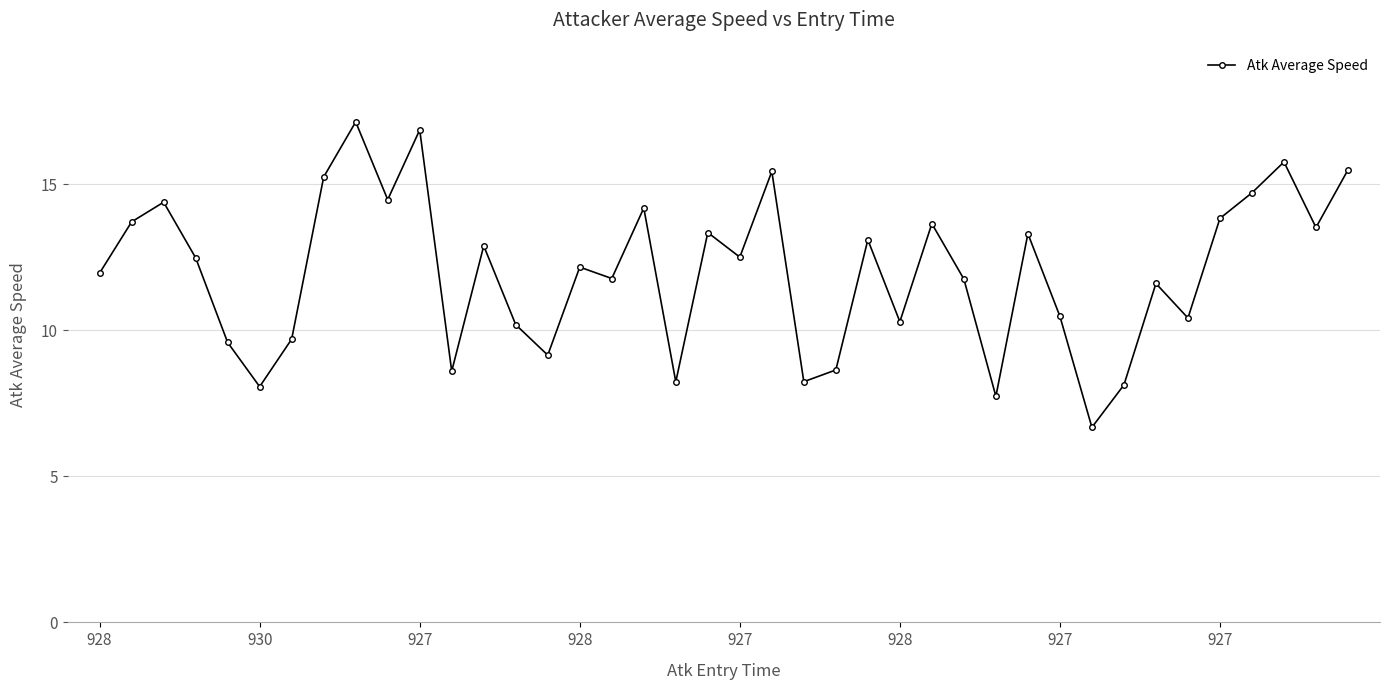

What is the difference between the second highest and second lowest values?

9.1